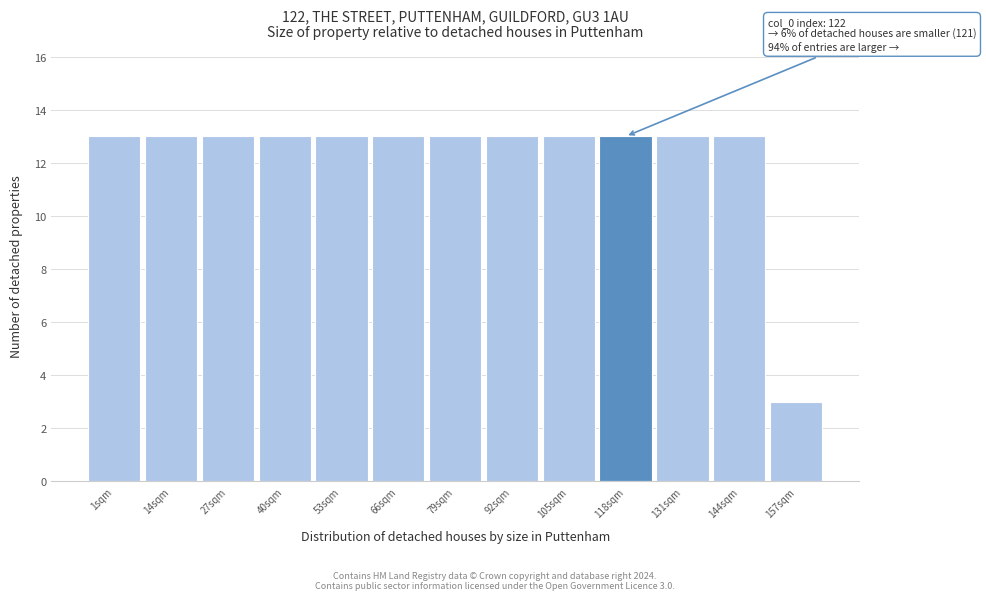

Reading left to right, transcribe all the data shown in this chart.

13	13	13	13	13	13	13	13	13	13	13	13	3